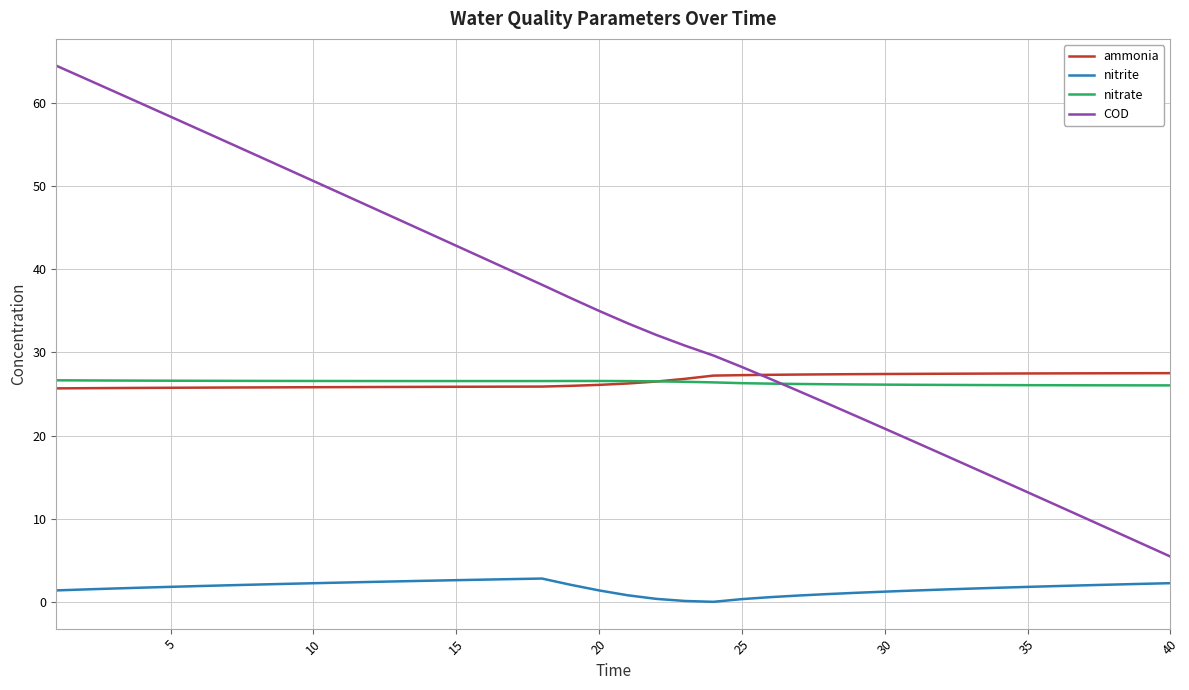

What is the lowest value of the nitrate series?

26.1